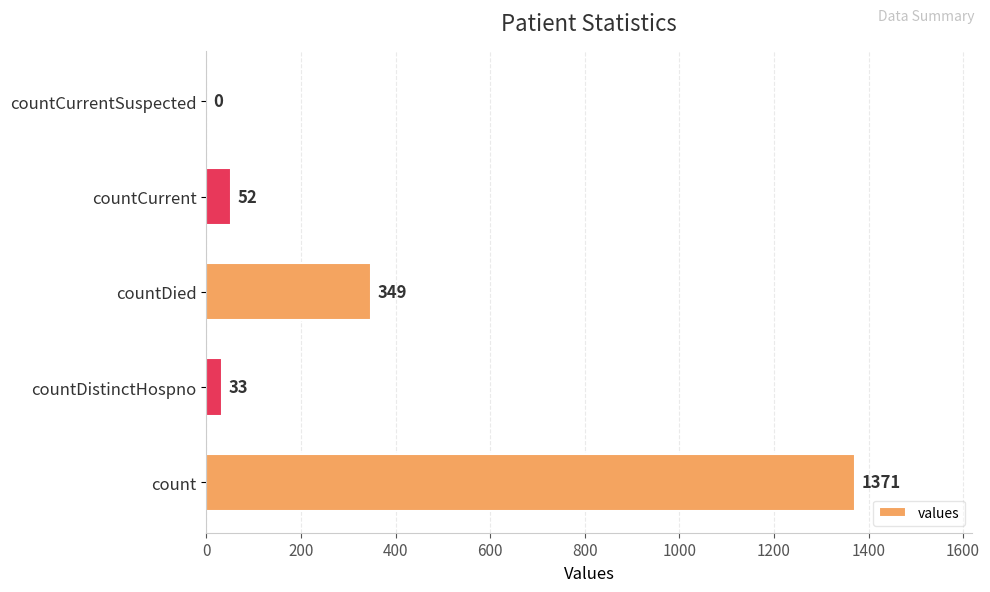

Reading bottom to top, list all the values displayed in this chart.

count=1371	countDistinctHospno=33	countDied=349	countCurrent=52	countCurrentSuspected=0